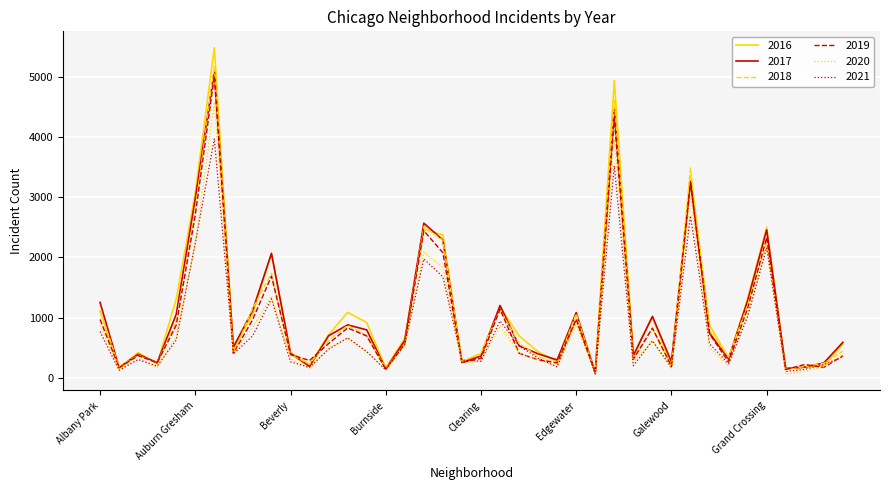

How many lines are shown in the chart?

6